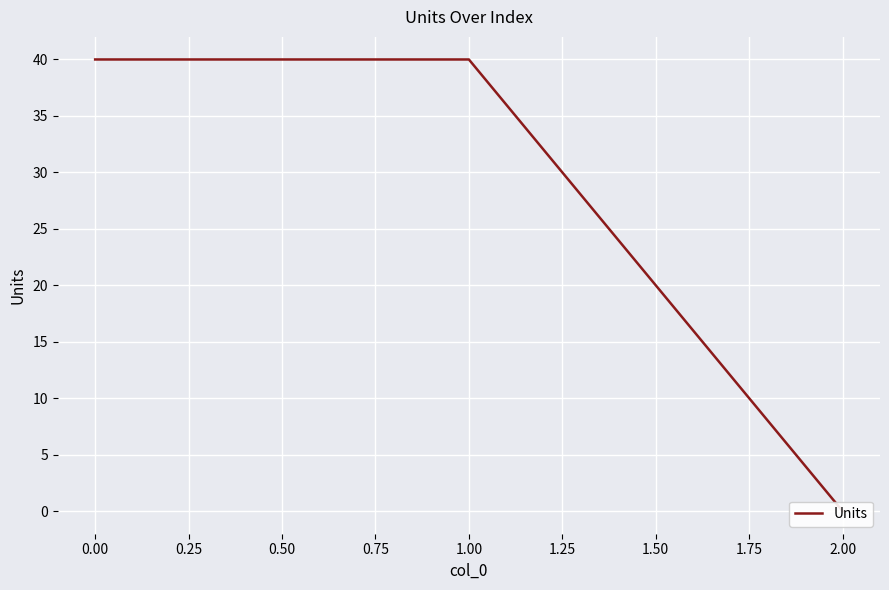

What is the sum of all values?

80